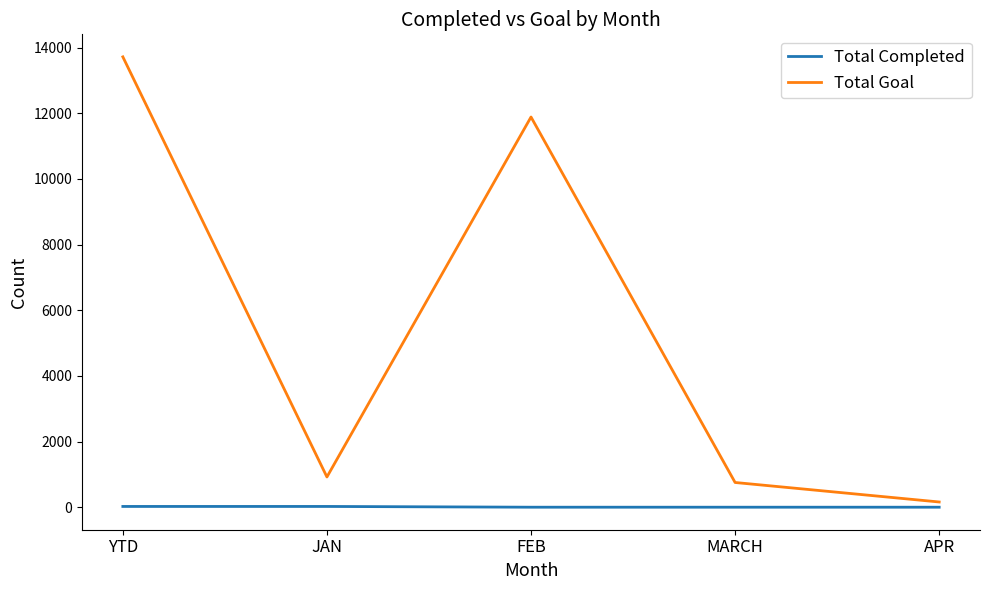

How many interior local peaks does the Total Goal series have?

1